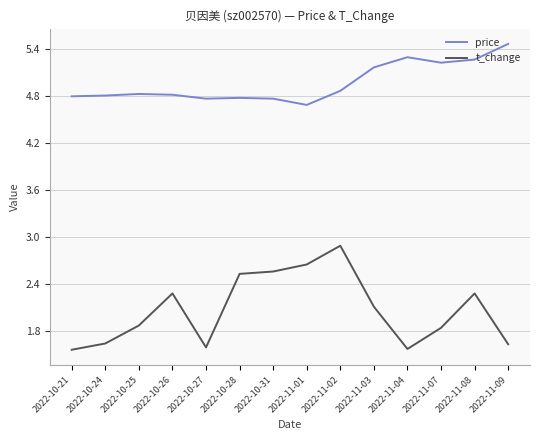

At which label does t_change first exceed 2?

2022-10-26